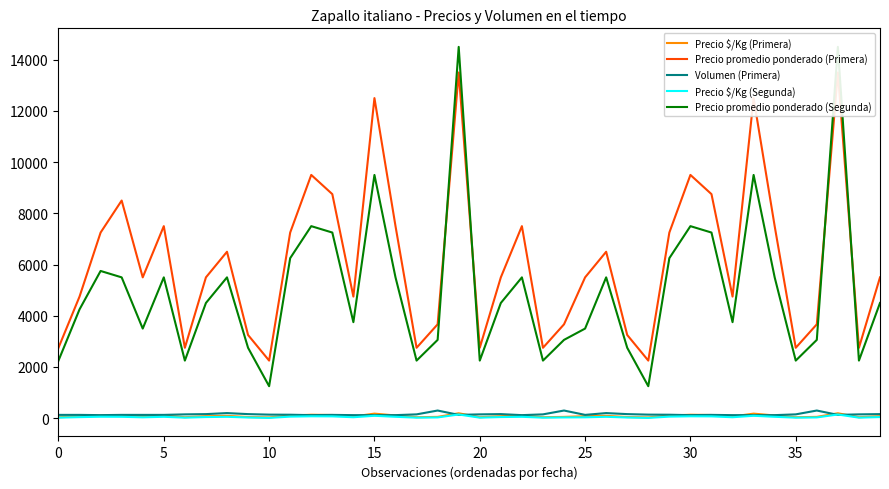

List the series in order of their peak value, highest first.

Precio promedio ponderado (Segunda), Precio promedio ponderado (Primera), Volumen (Primera), Precio $/Kg (Primera), Precio $/Kg (Segunda)